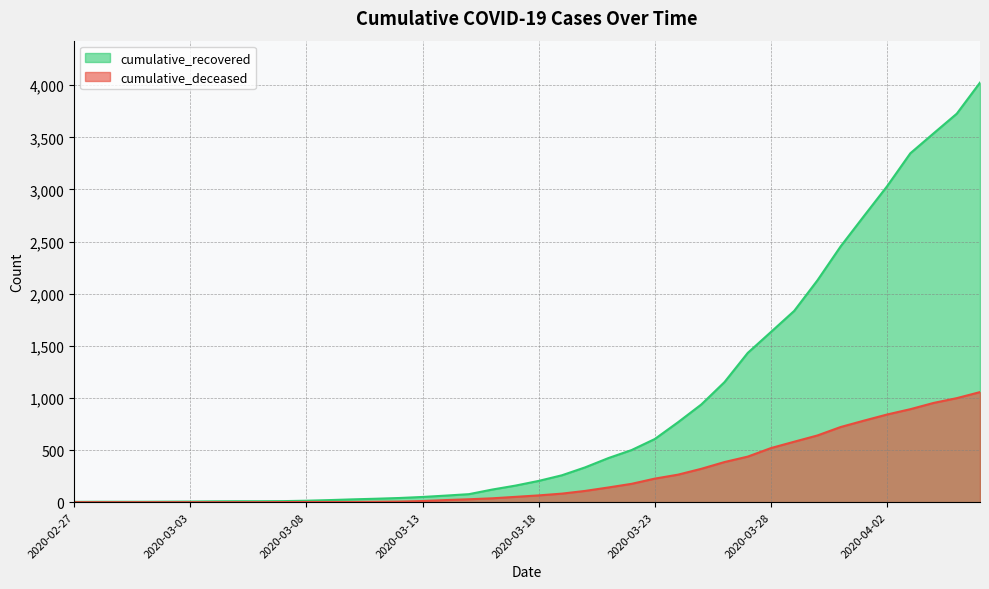

Reading left to right, what are all the values shown in this chart?

cumulative_recovered: 2020-02-27=3	2020-02-28=4	2020-02-29=4	2020-03-01=4	2020-03-02=5	2020-03-03=6	2020-03-04=8	2020-03-05=9	2020-03-06=9	2020-03-07=10	2020-03-08=14	2020-03-09=20	2020-03-10=27	2020-03-11=33	2020-03-12=40	2020-03-13=50	2020-03-14=63	2020-03-15=77	2020-03-16=121	2020-03-17=159	2020-03-18=204	2020-03-19=258	2020-03-20=334	2020-03-21=423	2020-03-22=500	2020-03-23=606	2020-03-24=767	2020-03-25=937	2020-03-26=1152	2020-03-27=1432	2020-03-28=1633	2020-03-29=1835	2020-03-30=2128	2020-03-31=2454	2020-04-01=2744	2020-04-02=3031	2020-04-03=3347	2020-04-04=3538	2020-04-05=3727	2020-04-06=4025
cumulative_deceased: 2020-02-27=0	2020-02-28=0	2020-02-29=0	2020-03-01=0	2020-03-02=0	2020-03-03=0	2020-03-04=0	2020-03-05=0	2020-03-06=0	2020-03-07=1	2020-03-08=2	2020-03-09=2	2020-03-10=2	2020-03-11=4	2020-03-12=6	2020-03-13=11	2020-03-14=20	2020-03-15=28	2020-03-16=37	2020-03-17=51	2020-03-18=65	2020-03-19=82	2020-03-20=108	2020-03-21=141	2020-03-22=176	2020-03-23=226	2020-03-24=264	2020-03-25=320	2020-03-26=385	2020-03-27=437	2020-03-28=519	2020-03-29=580	2020-03-30=640	2020-03-31=721	2020-04-01=782	2020-04-02=841	2020-04-03=892	2020-04-04=952	2020-04-05=998	2020-04-06=1056